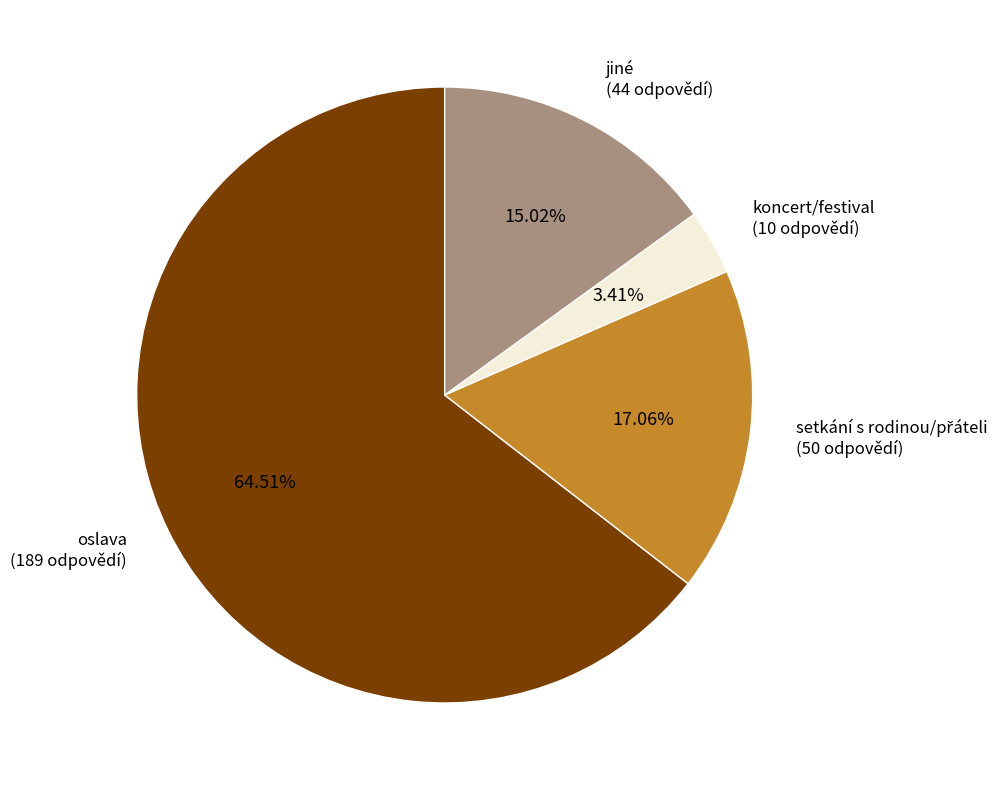

What is the total percentage of oslava and jiné?

79.5%